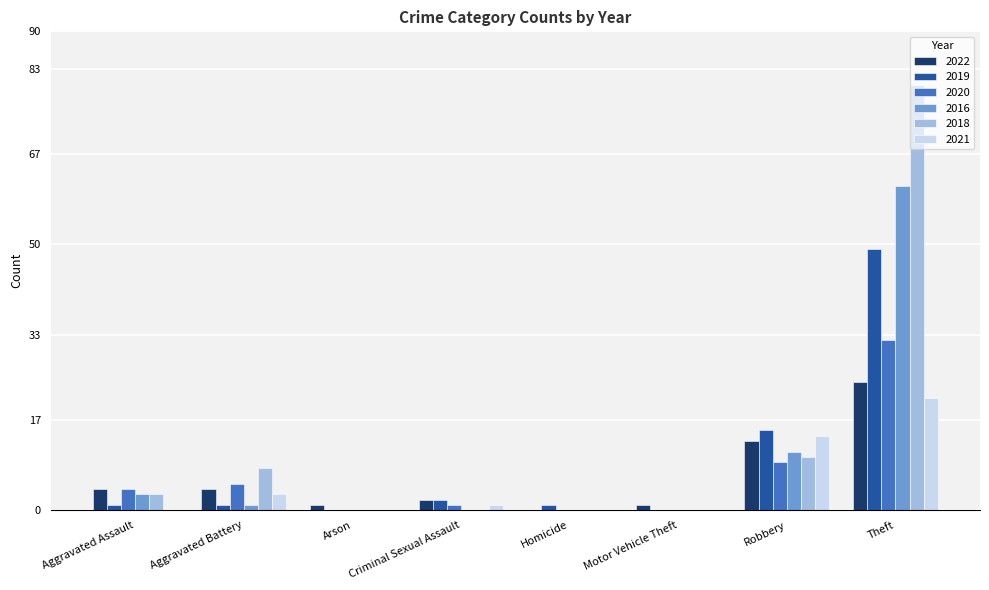

Which category has the highest value in the 2018 series?

Theft